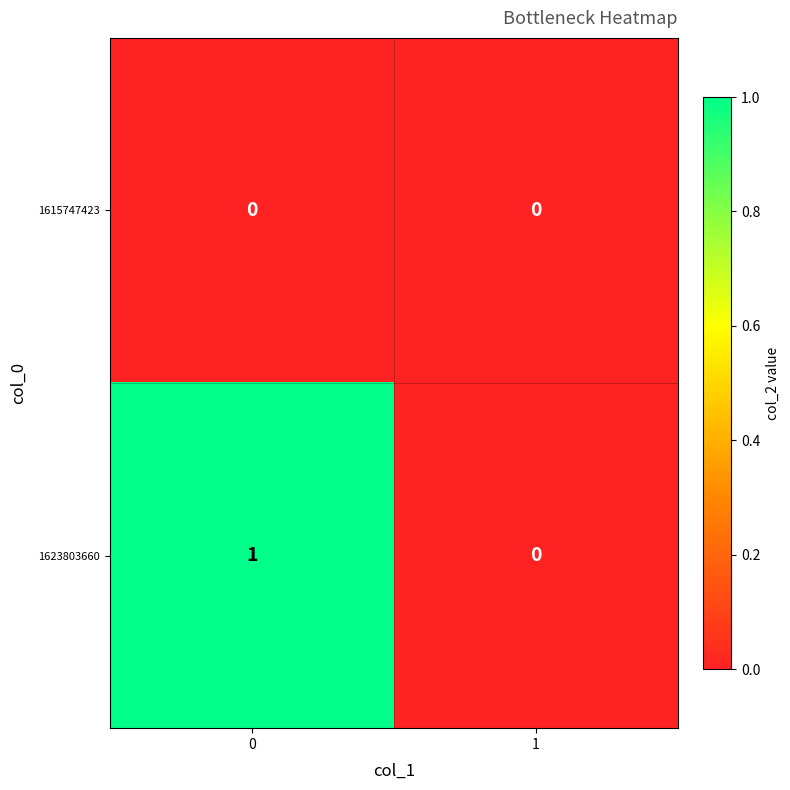

List the series in order of their overall mean, highest first.

1623803660, 1615747423